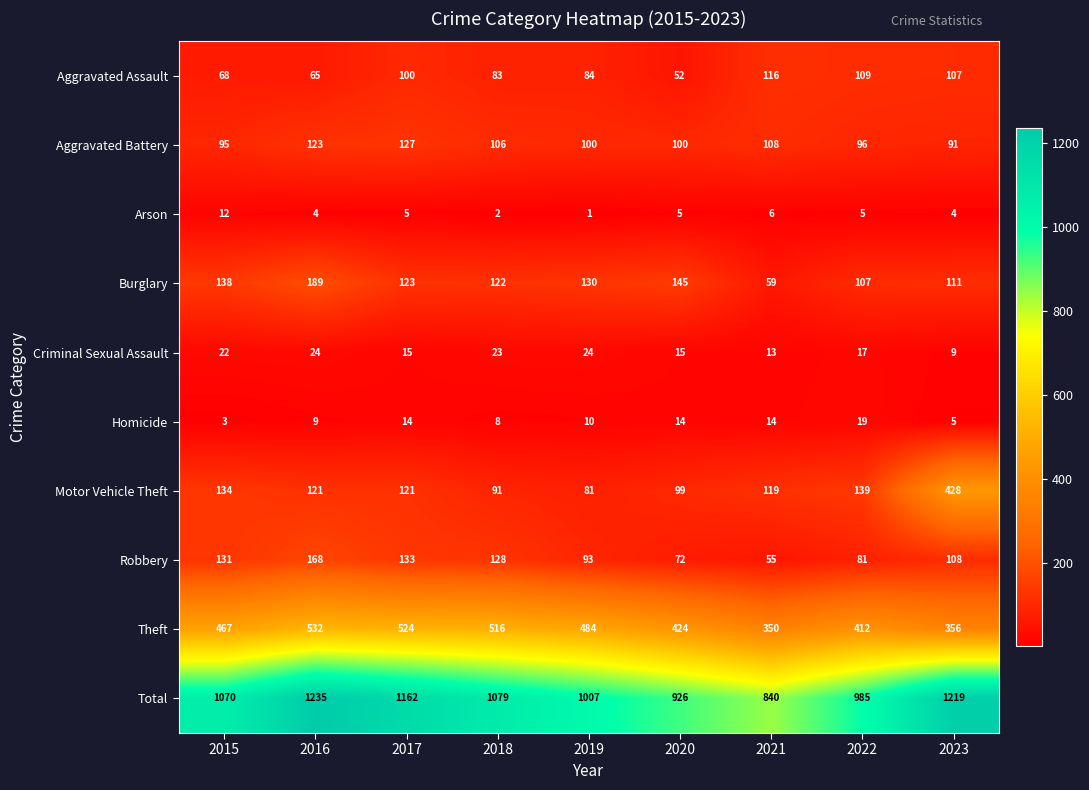

What is the difference between the highest and lowest values at 2019?

1006